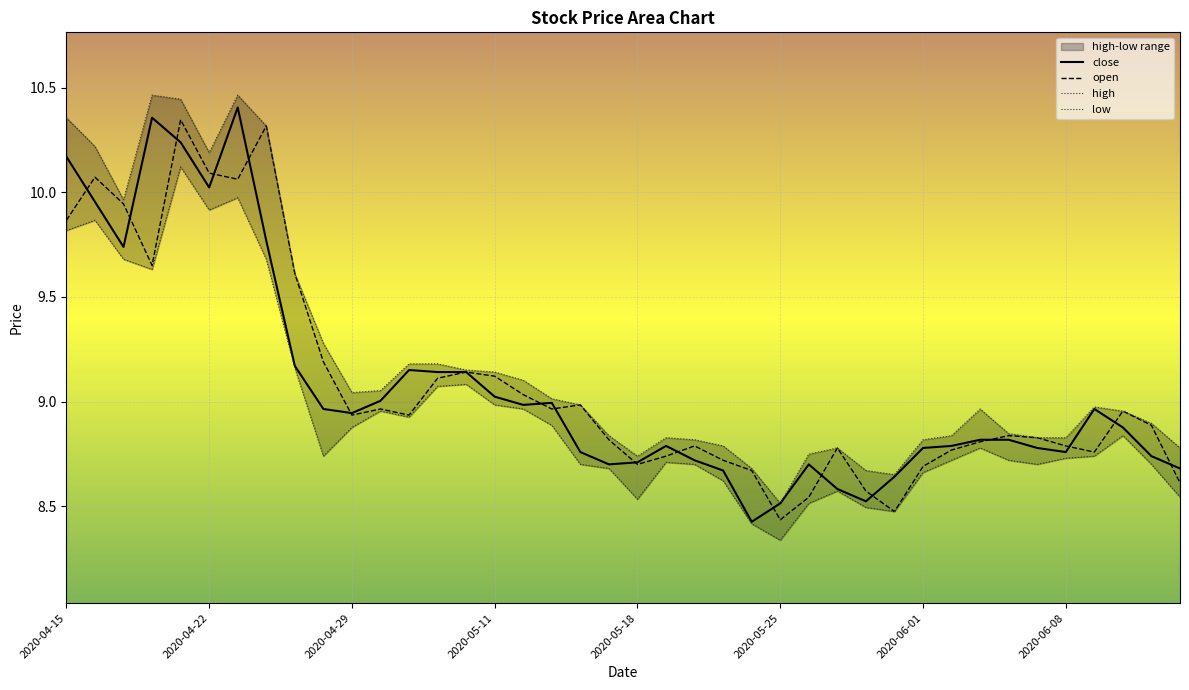

The open series shows 8.8 at 2020-06-08. True or false?

True